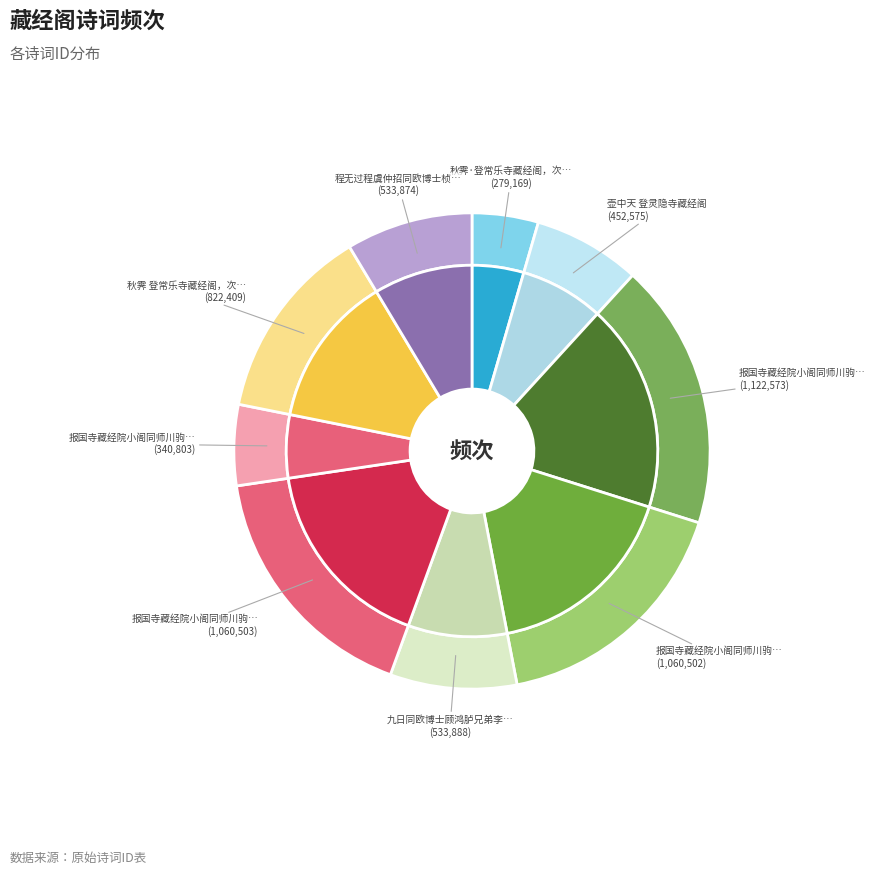

The 秋霁 登常乐寺藏经阁，次梅溪韵 slice represents 13% of the pie. True or false?

True